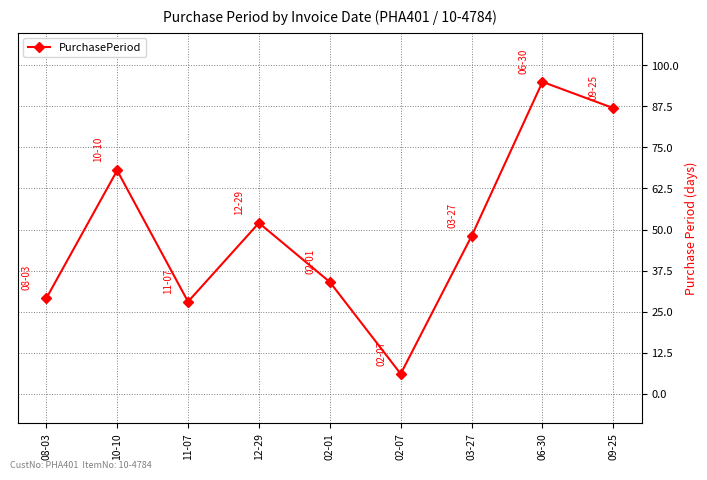

Does the chart have visible grid lines?

Yes